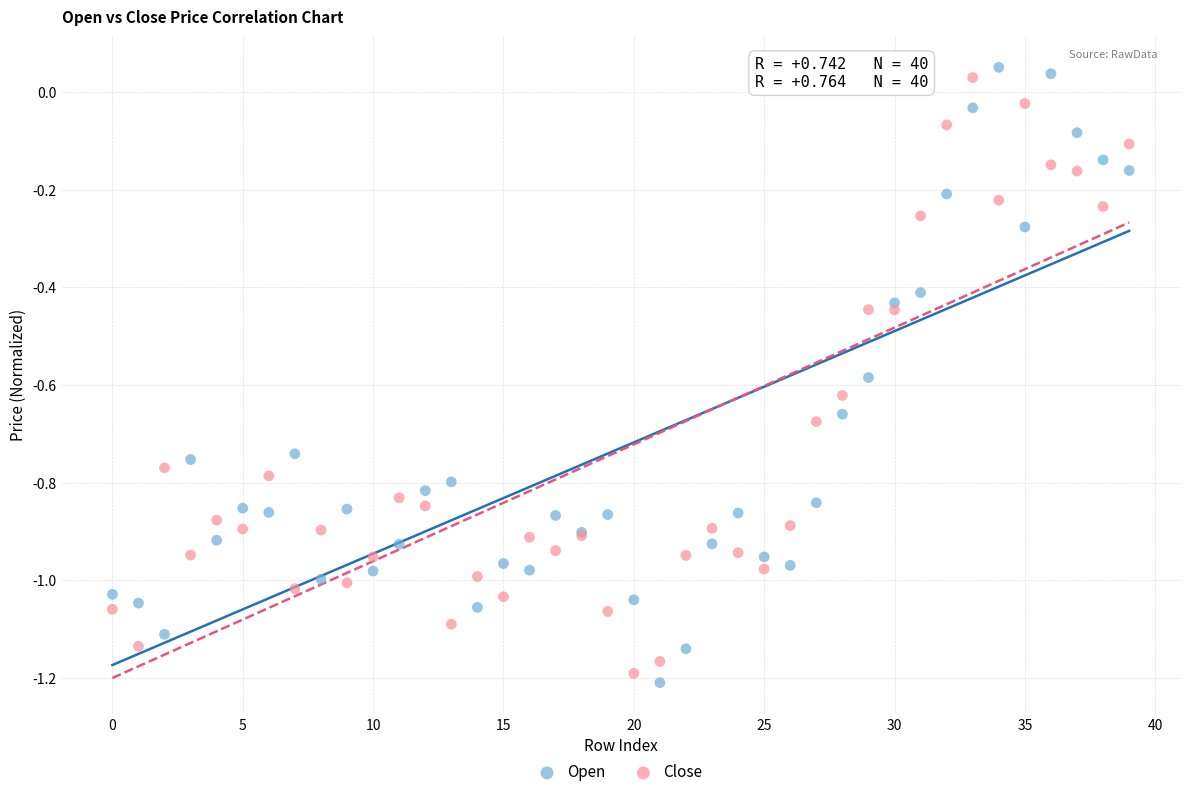

Which series has the widest spread of Y values?

Open